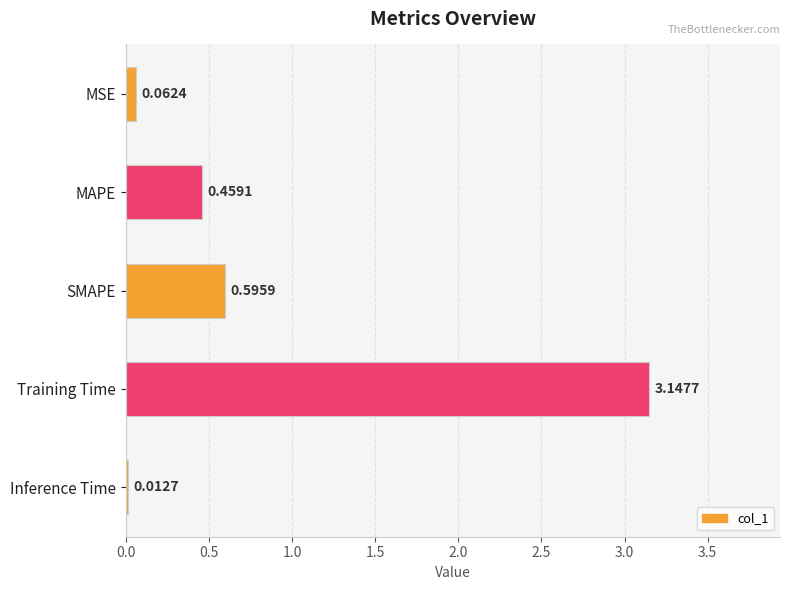

What is the change in value from Training Time to Inference Time?

-3.1